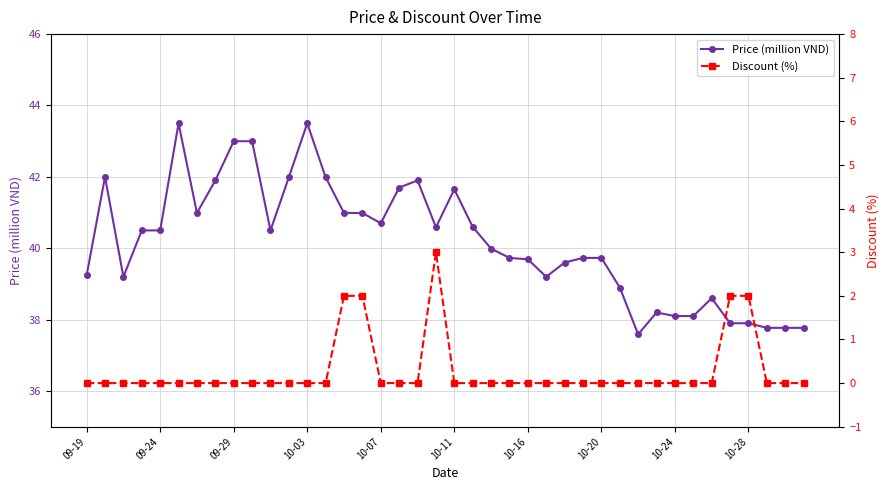

Which series changed the most between 17 and 19?

Discount (%)